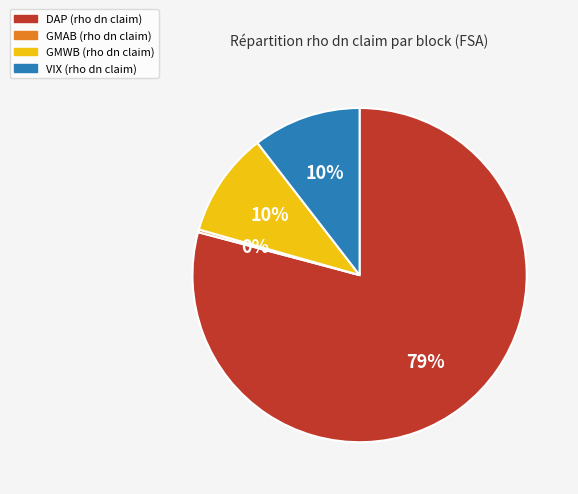

Is the sum of DAP and GMWB greater than half?

Yes